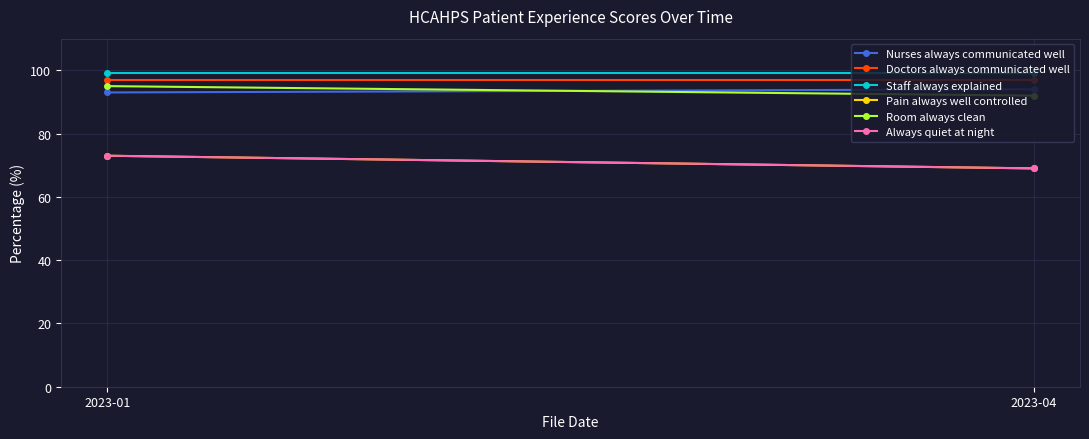

The value of Doctors always communicated well at 2023-04 is 97. True or false?

True